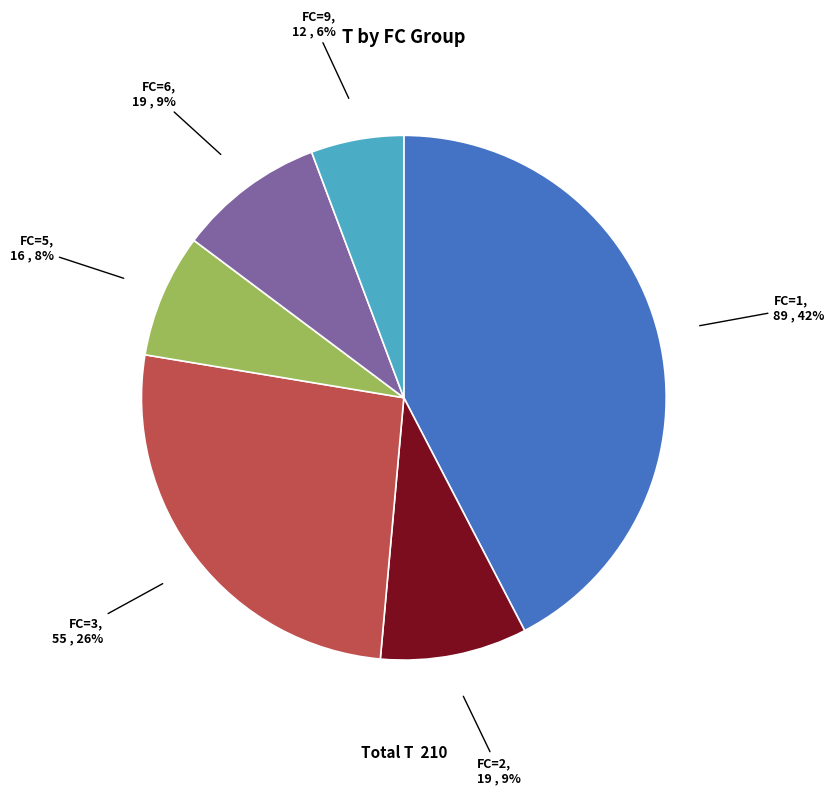

The FC=6 slice represents 9% of the pie. True or false?

True